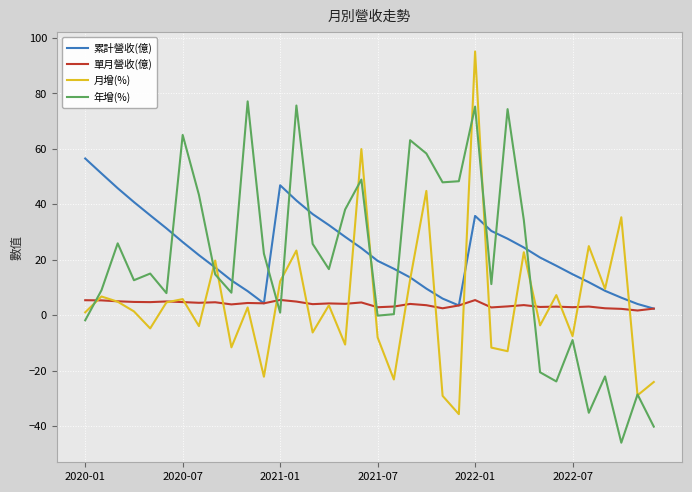

List the series in order of their peak value, lowest first.

單月營收(億), 累計營收(億), 年增(%), 月增(%)